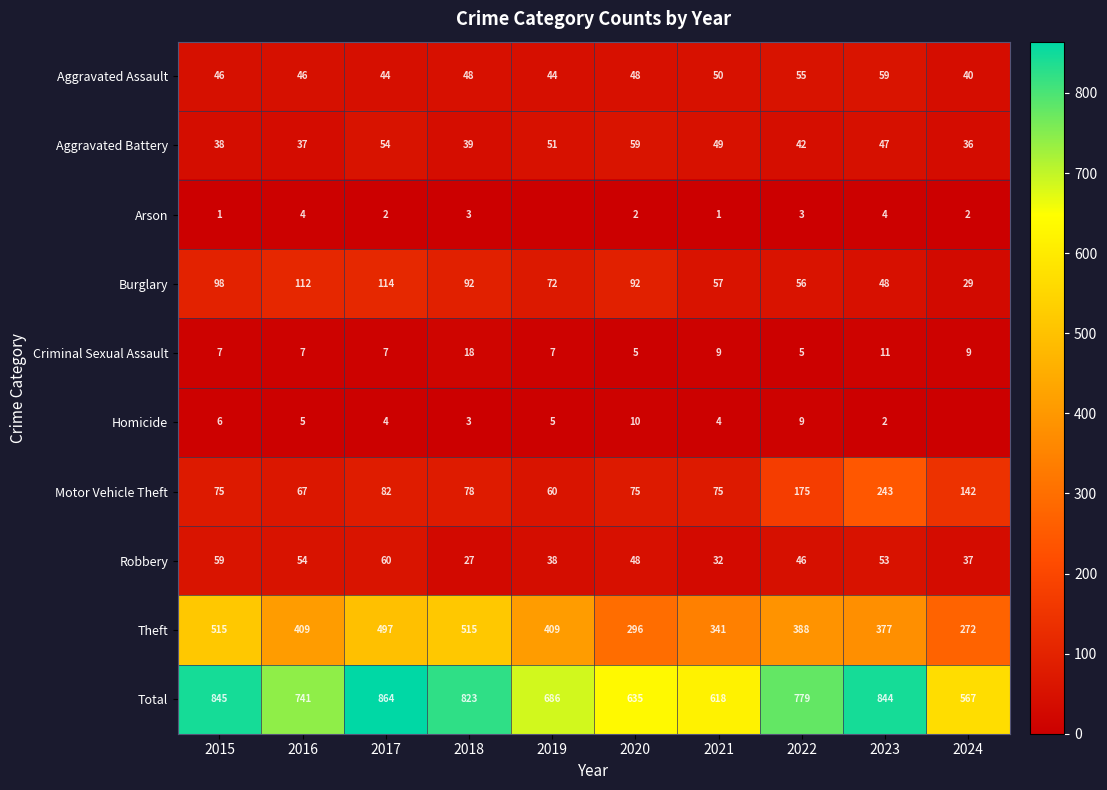

What is the difference between the maximum and minimum values in the Aggravated Assault series?

19